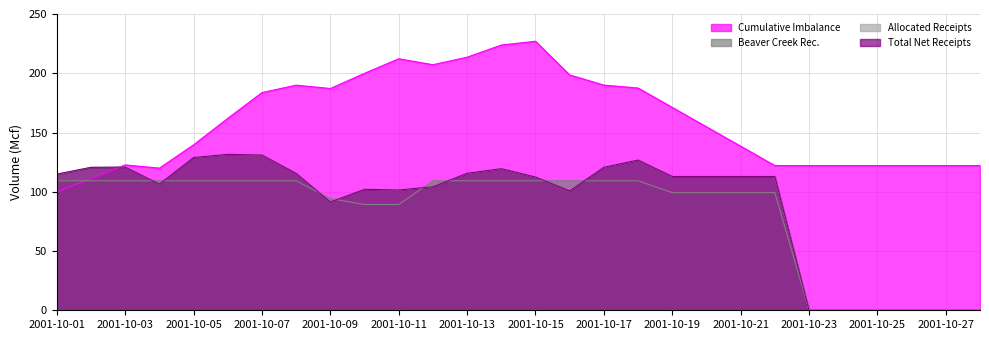

What is the sum of all Beaver Creek Rec. values?

2308.5